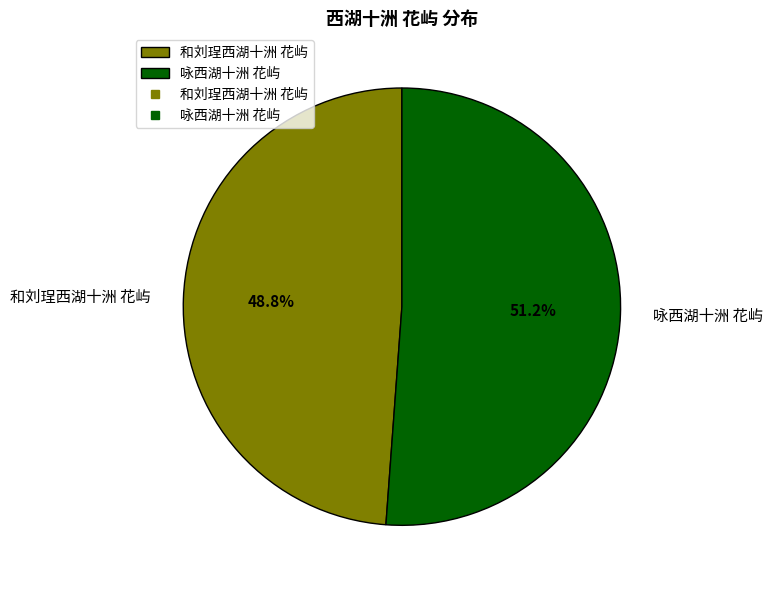

Approximately how many times larger is the value at 和刘珵西湖十洲 花屿 compared to 咏西湖十洲 花屿?

1.0